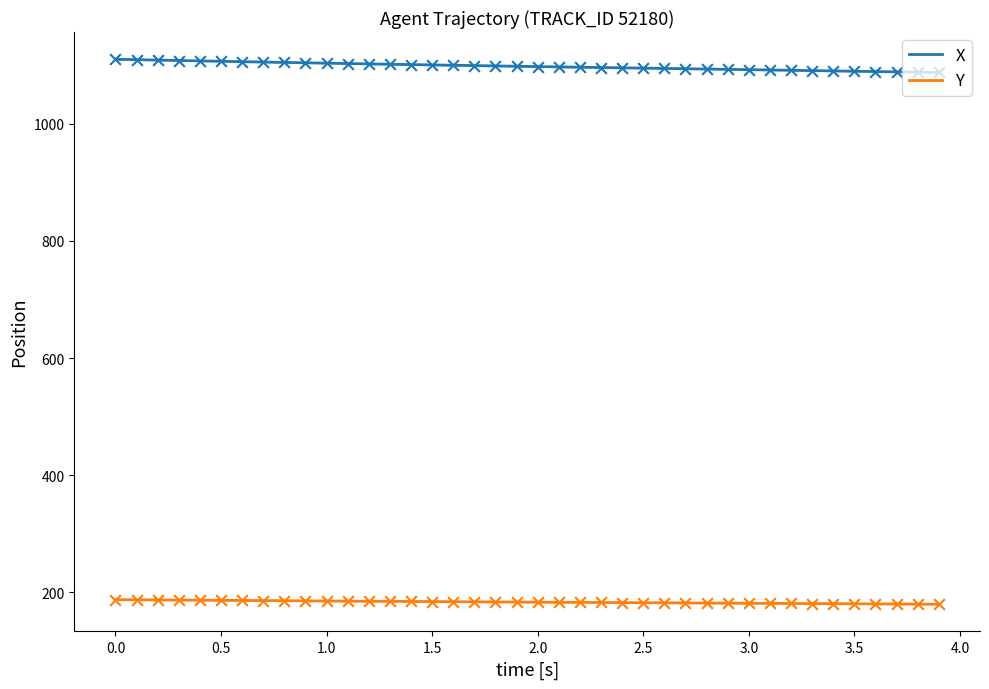

At how many categories does at least one series exceed 332?

40